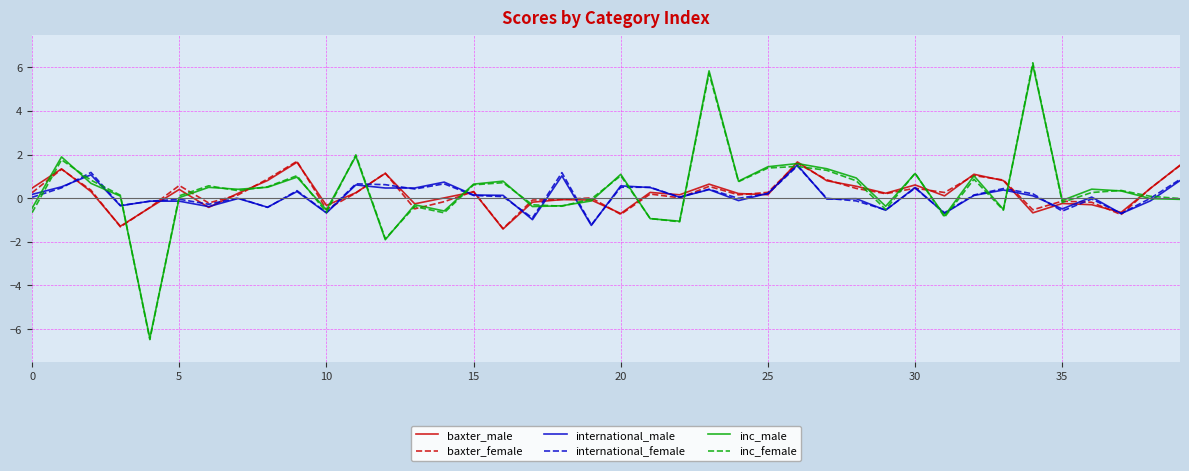

What is the maximum value shown in the chart?

6.2